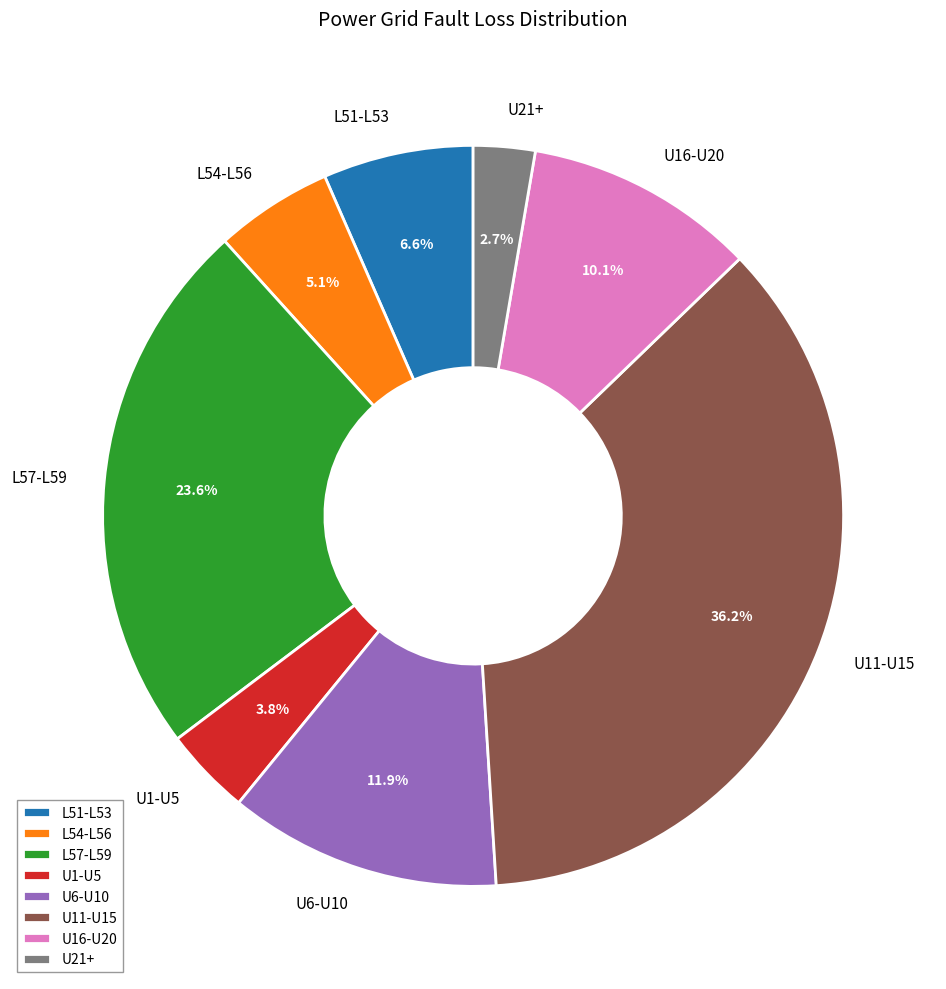

Combined, do L54-L56 and U16-U20 account for over 50%?

No